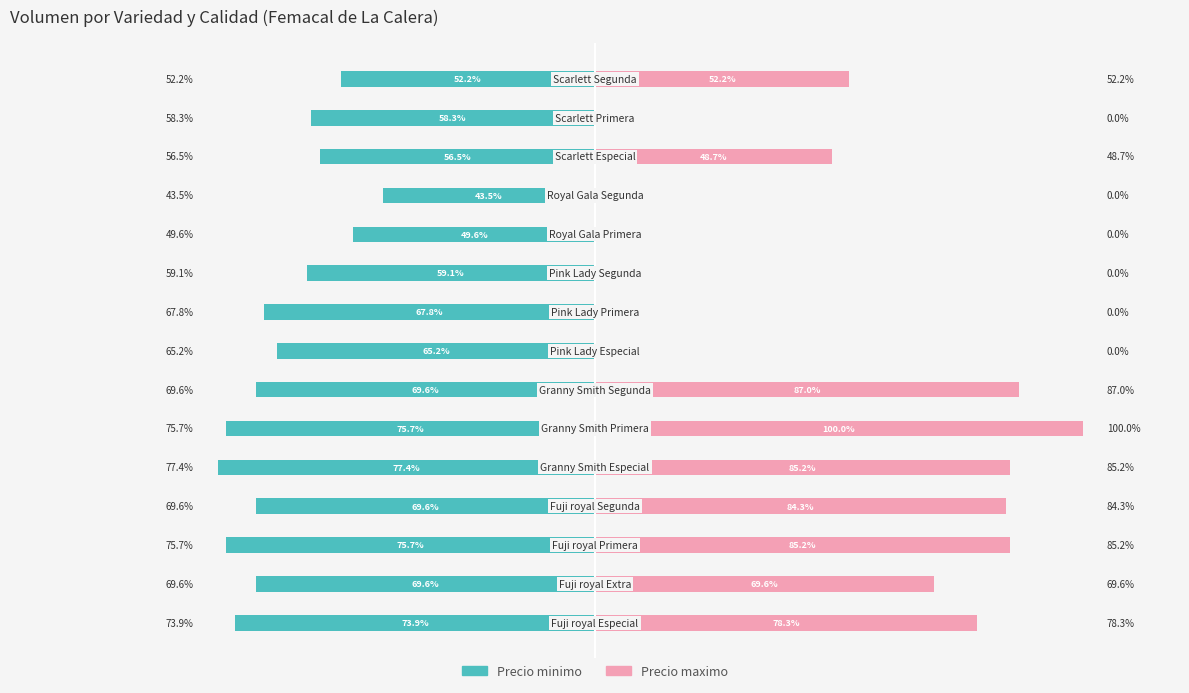

What are all the series names shown in the legend?

Precio minimo, Precio maximo